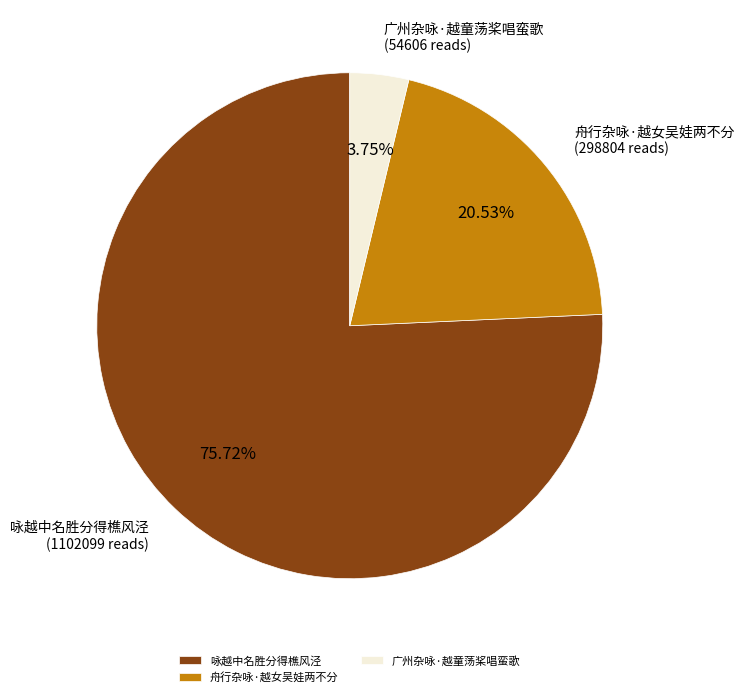

What percentage is the 广州杂咏·越童荡桨唱蛮歌 slice, to the nearest percent?

4%